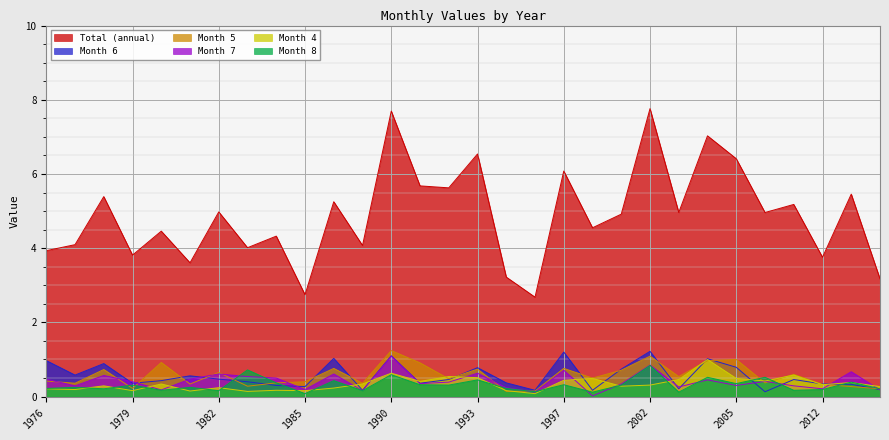

What are all the series names shown in the legend?

Total (annual), Month 6, Month 5, Month 7, Month 4, Month 8